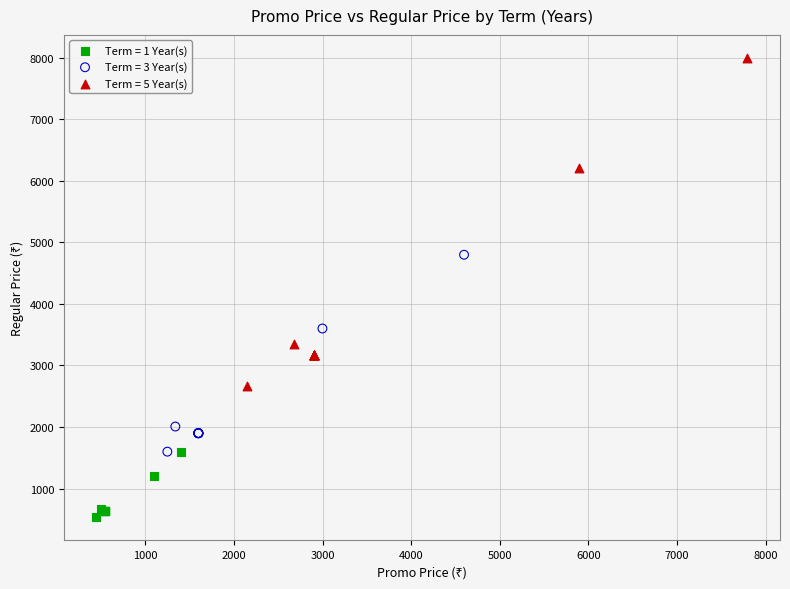

Which series has the widest spread of Y values?

Term = 5 Year(s)